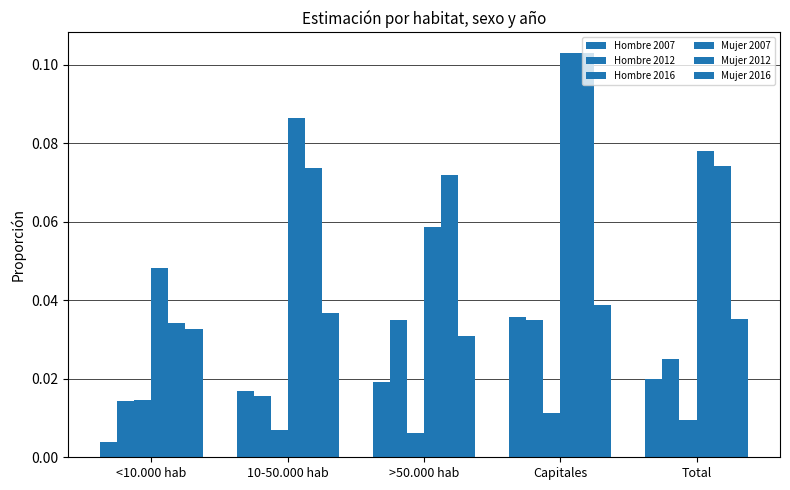

Does the chart contain stacked bars?

No